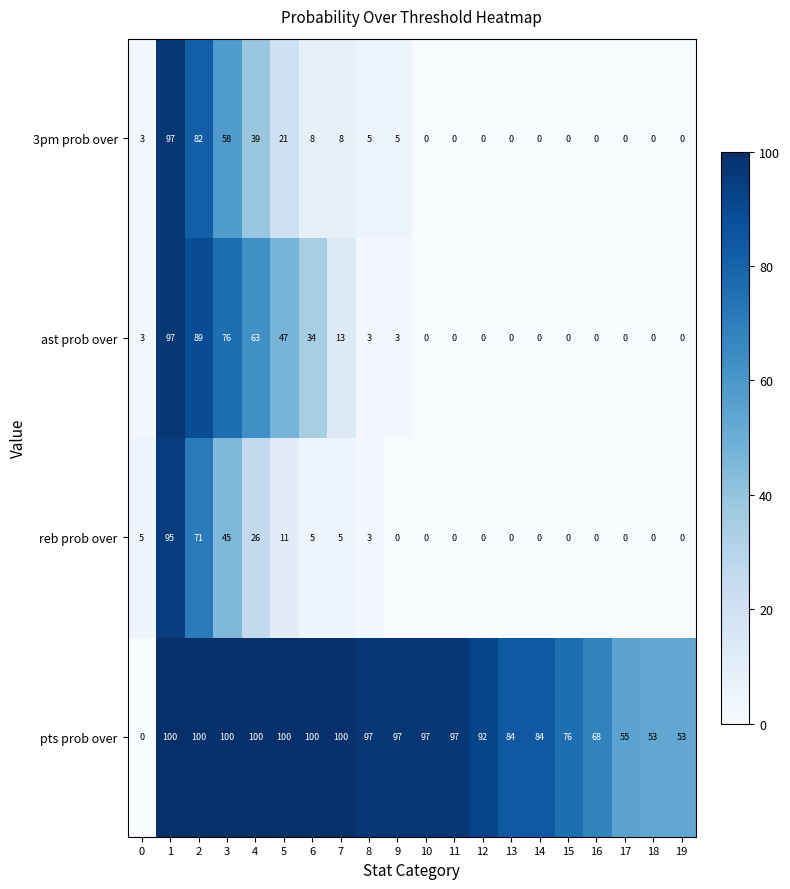

At how many categories does at least one series exceed 85?

12